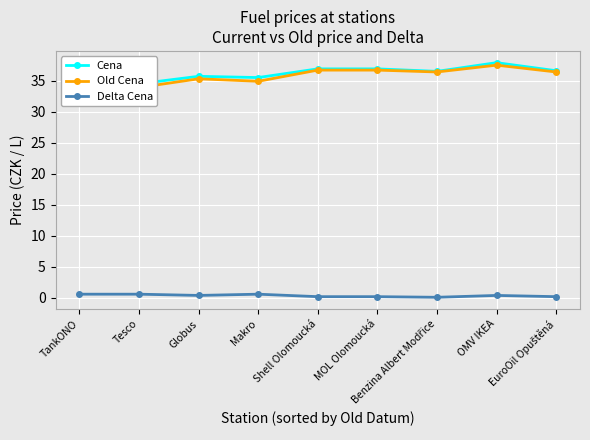

How many interior local valleys does the Delta Cena series have?

2